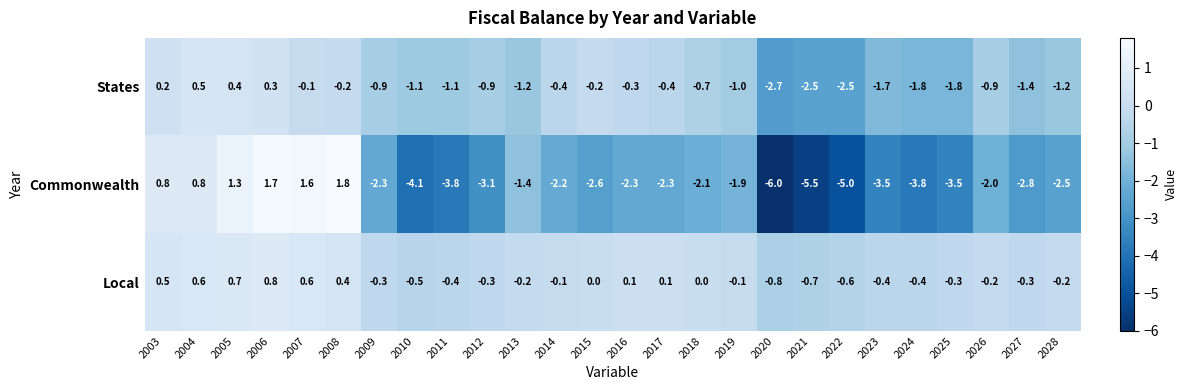

At which label does Commonwealth first exceed -2?

2003